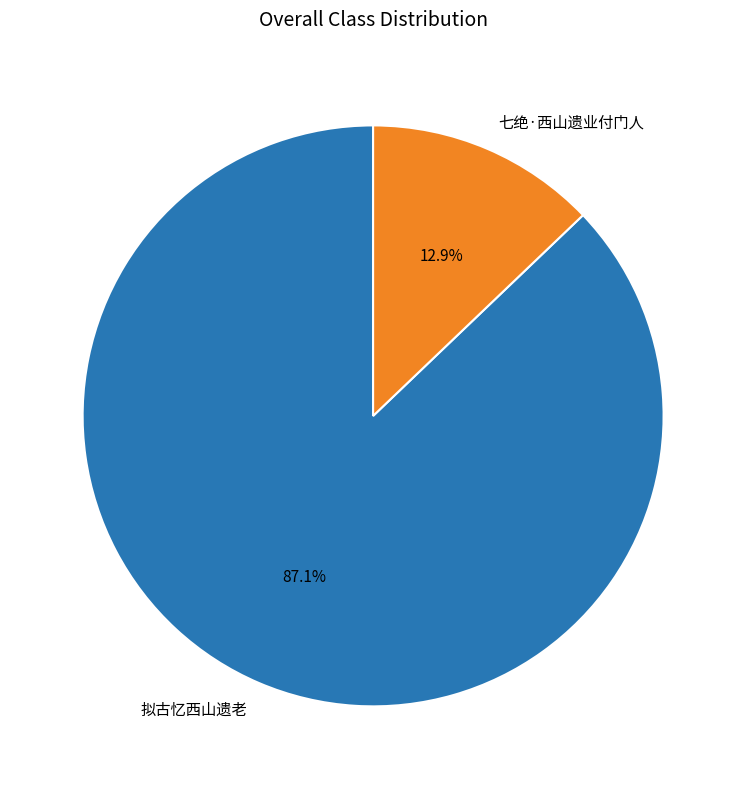

Does 七绝·西山遗业付门人 account for over 50% of the chart?

No